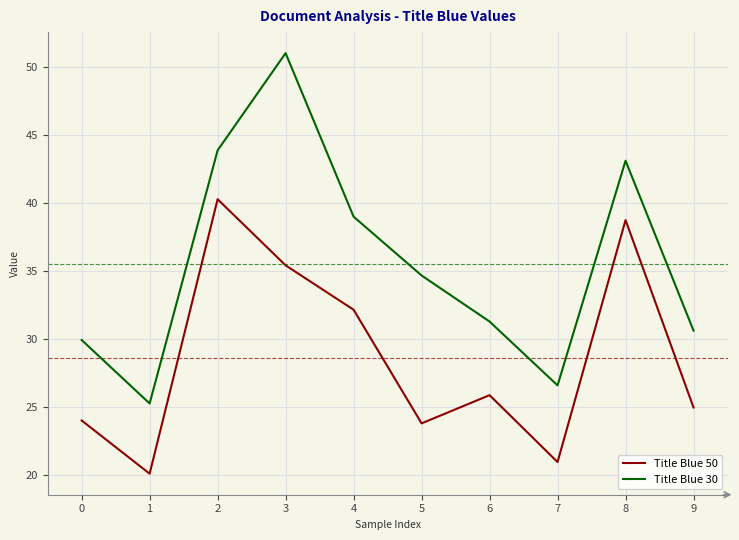

True or false: Title Blue 50 and Title Blue 30 intersect in this chart.

False